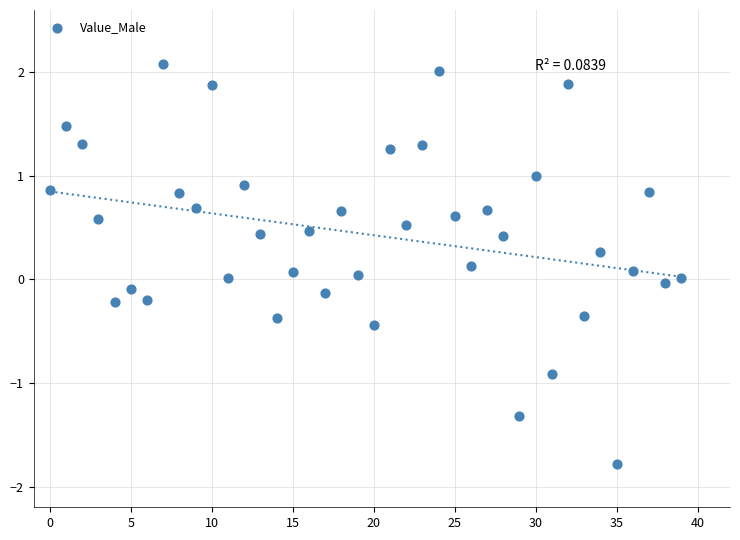

What is the range of Y values (max minus min)?

3.9